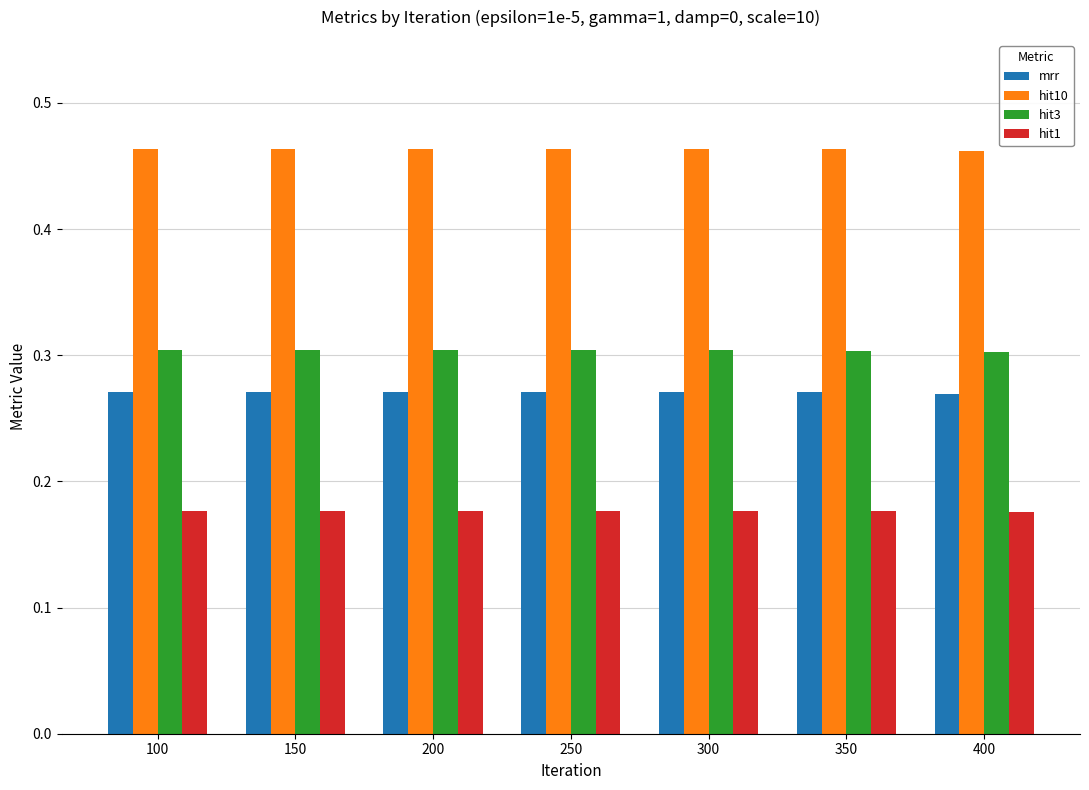

How many hit10 values are between 0 and 1?

7